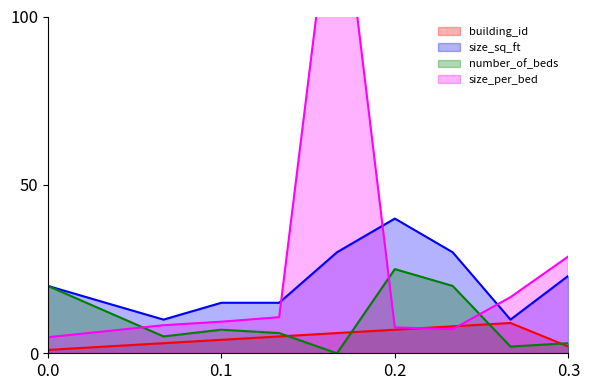

What is the lowest value of the size_sq_ft series?

10